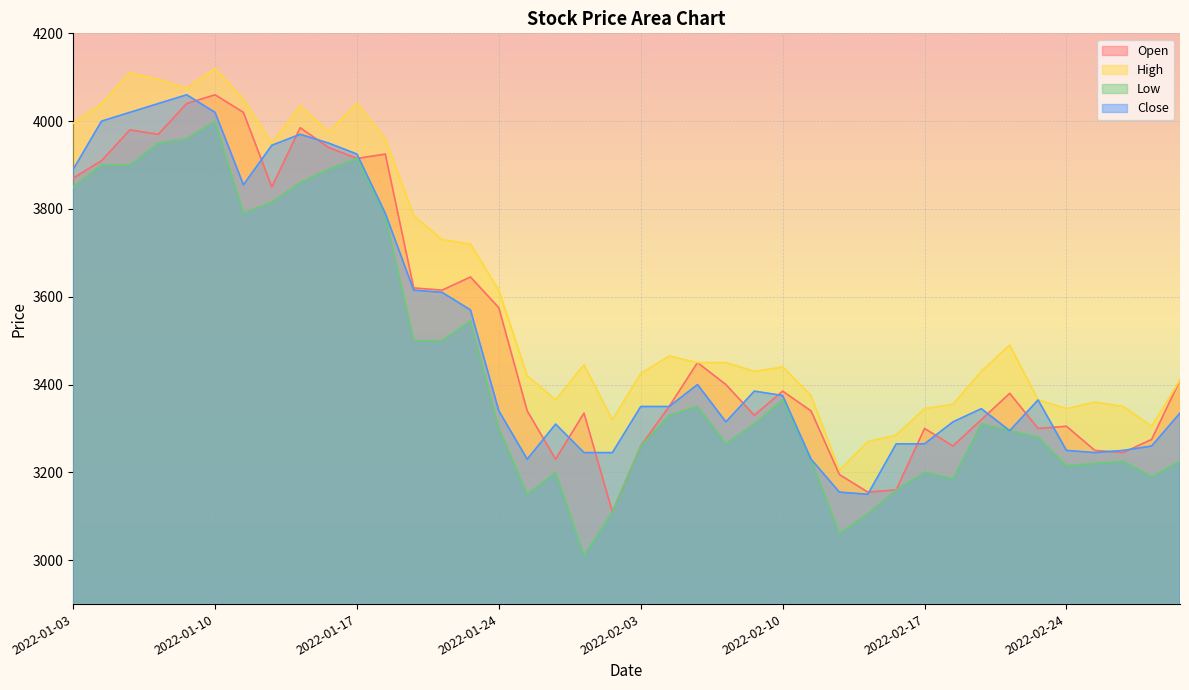

At which label is Open closest to 3585?

2022-01-24